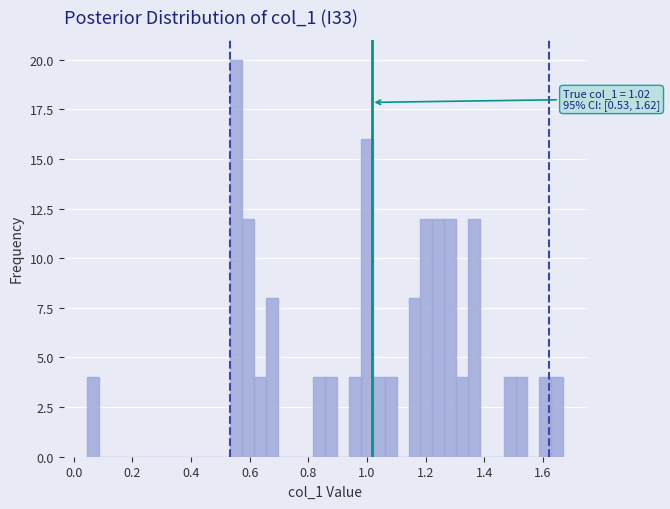

Read against the x-axis, roughly where is the centre of the tallest bar?

0.56